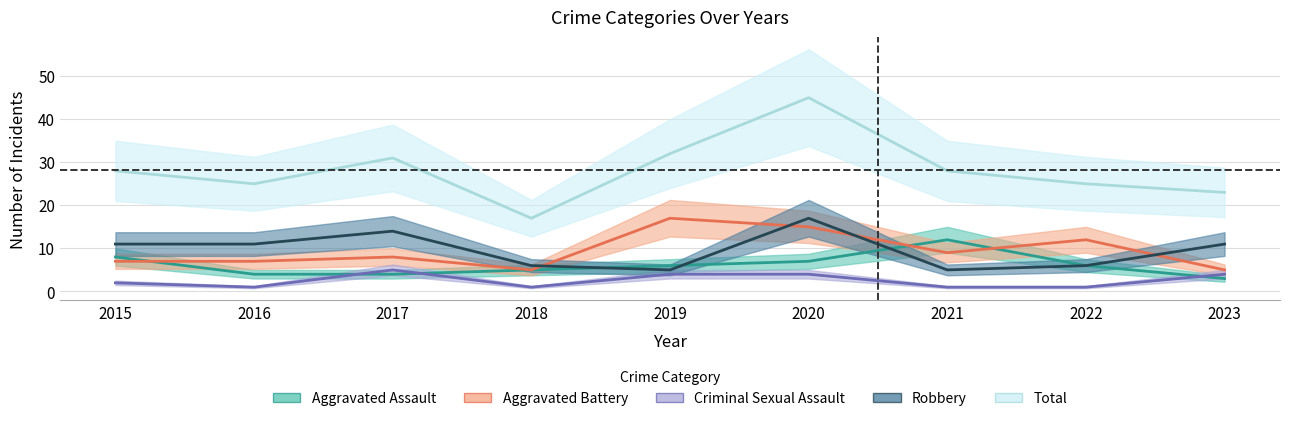

Where does the Aggravated Assault series first go above 6?

2015